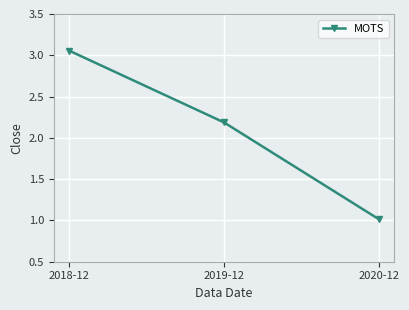

Which category has the highest value across all series?

2018-12